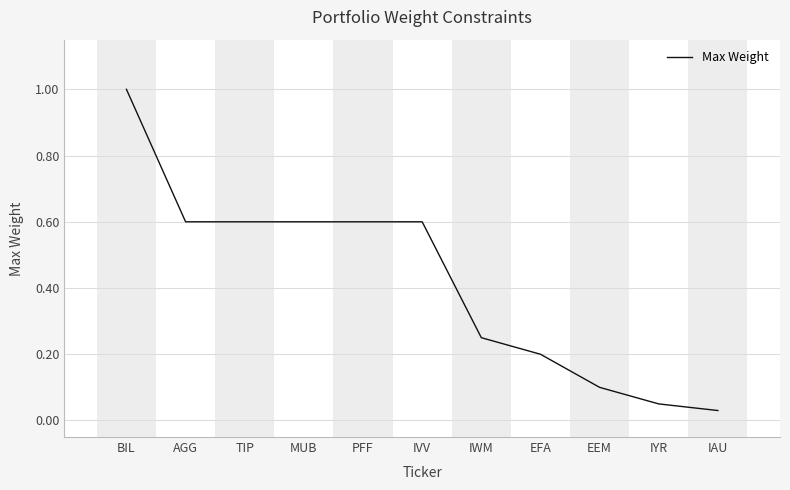

What is the difference between the values at IAU and IVV?

0.6